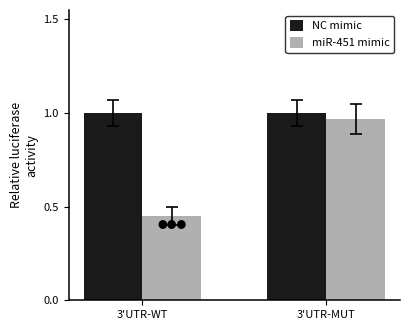

At how many categories does at least one series exceed 0?

2